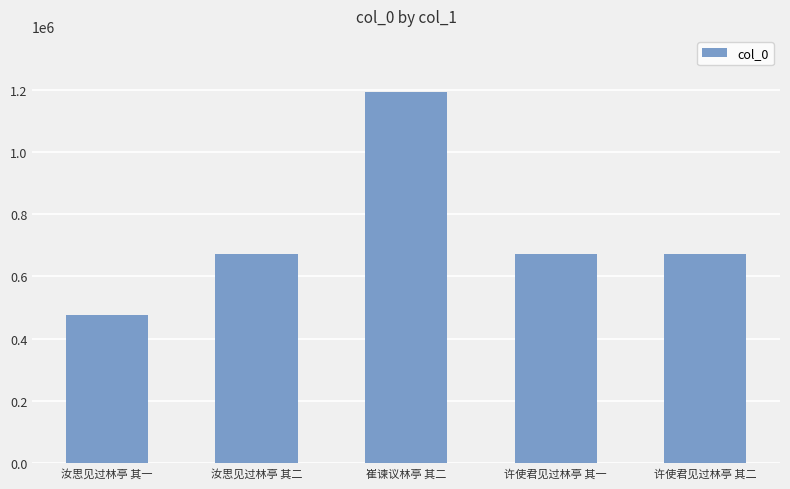

Read the value at 许使君见过林亭 其二.

670952